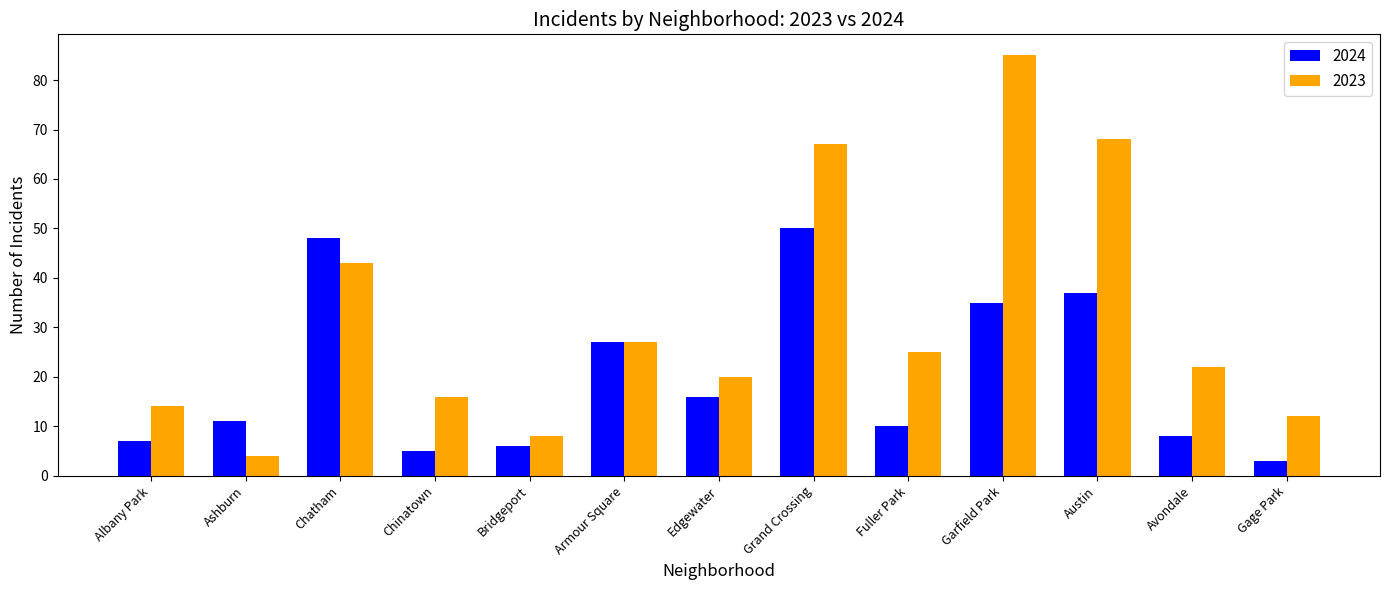

Rank the series at Albany Park from lowest to highest value.

2024, 2023